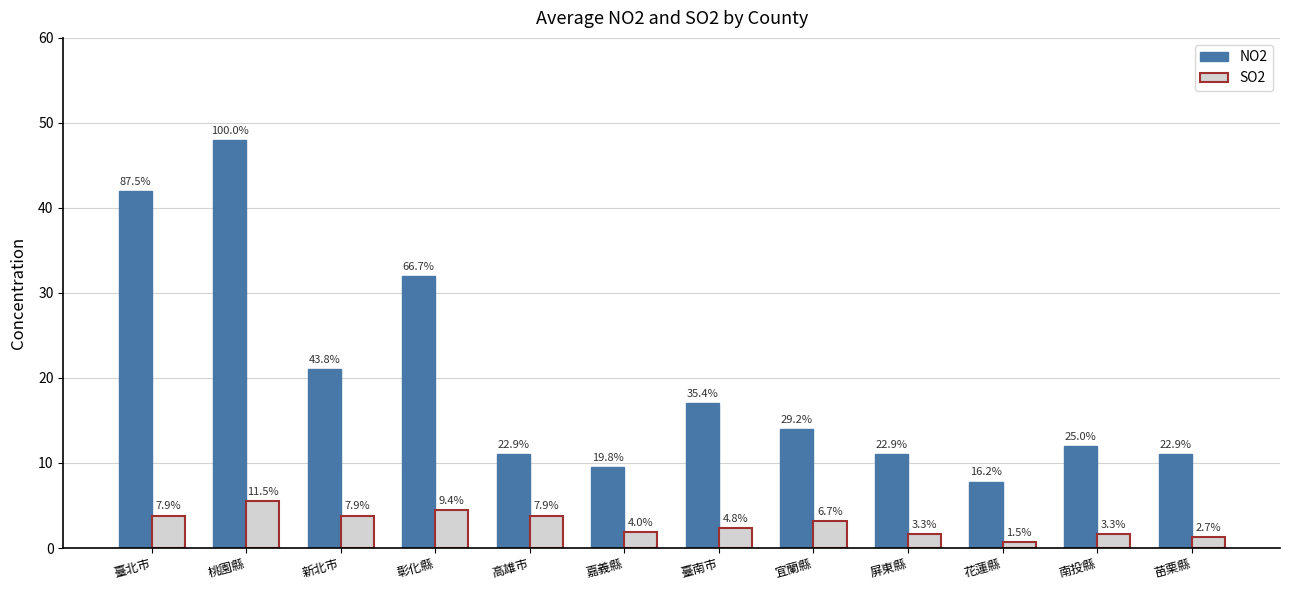

Where does the NO2 series first go above 14?

臺北市